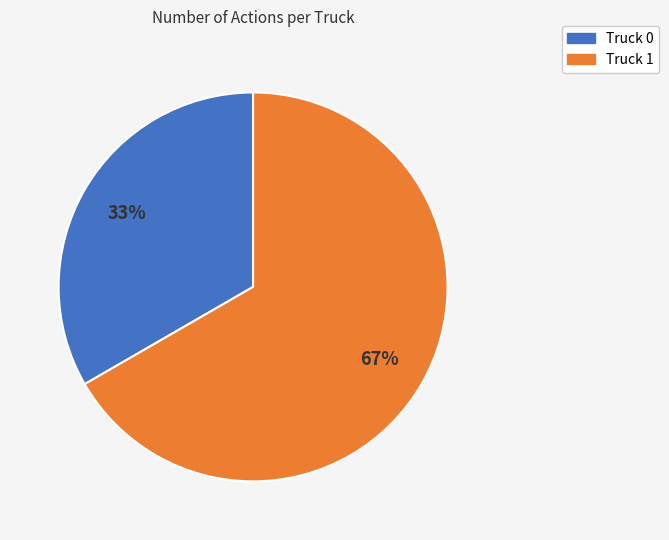

Is Truck 0 the majority of the pie?

No